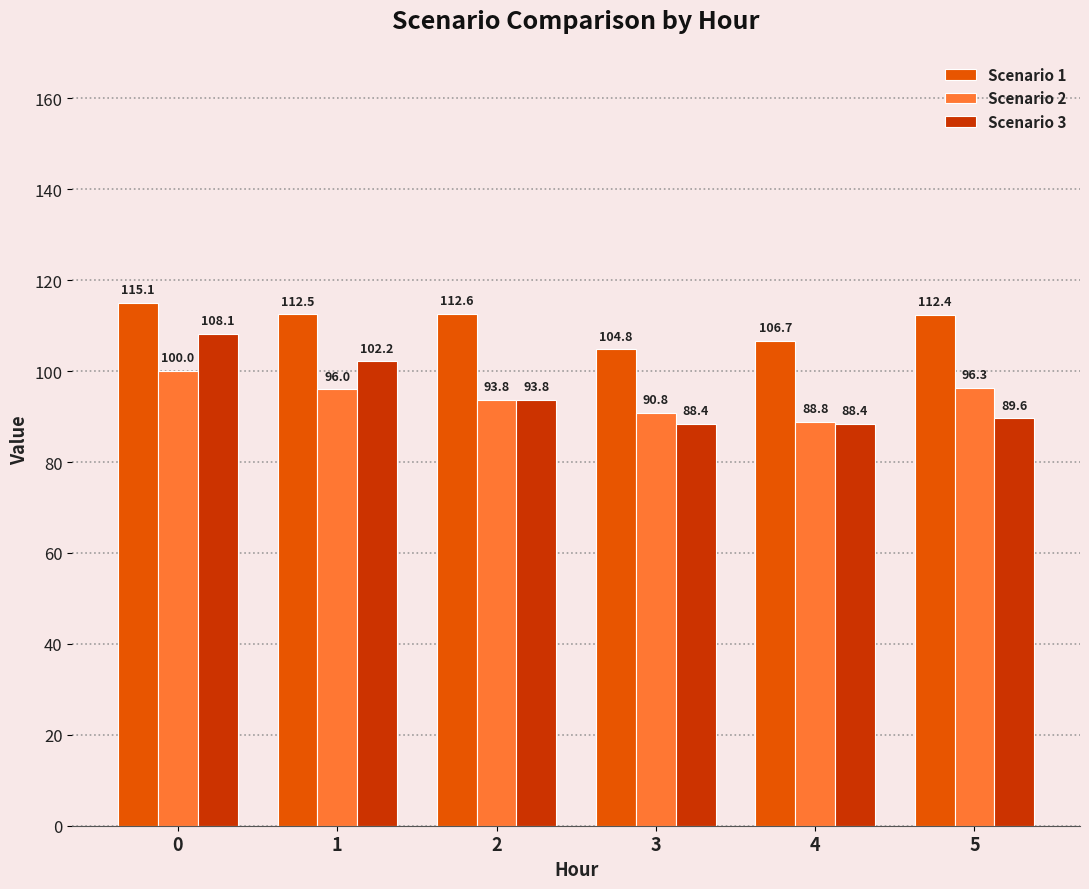

What is the sum of all Scenario 3 values?

570.4